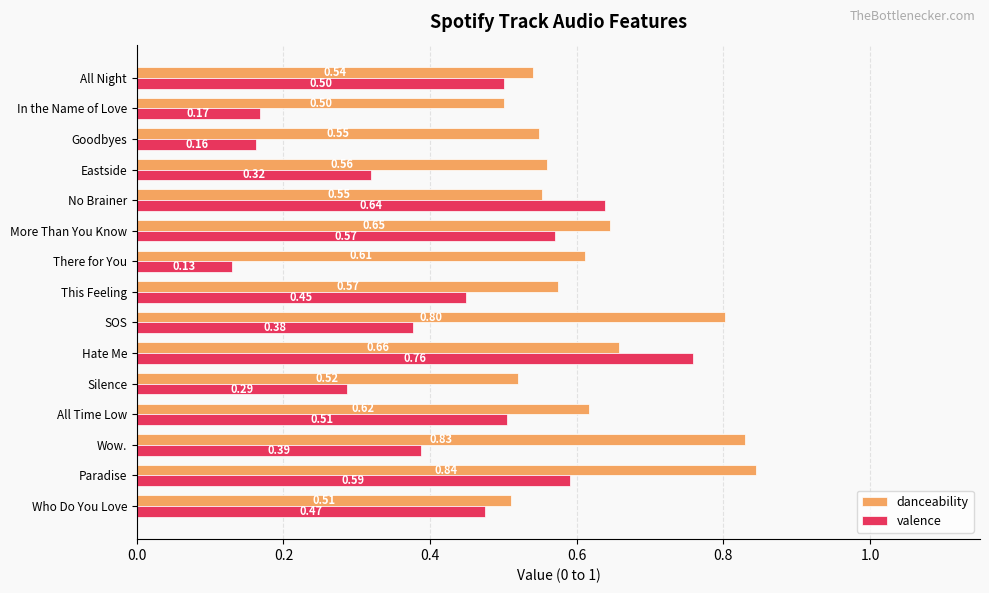

At which label is danceability closest to 0?

In the Name of Love